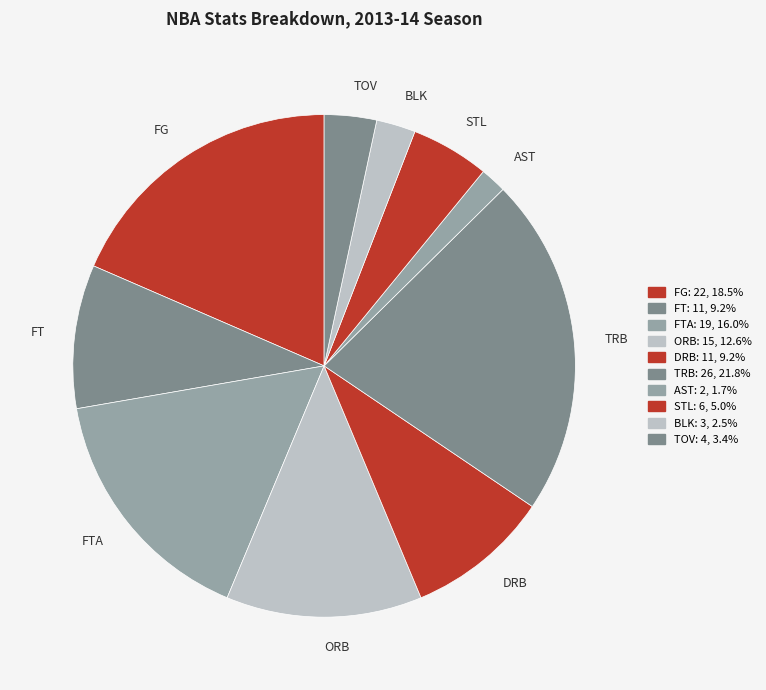

Is there any slice that represents more than half of the pie?

No